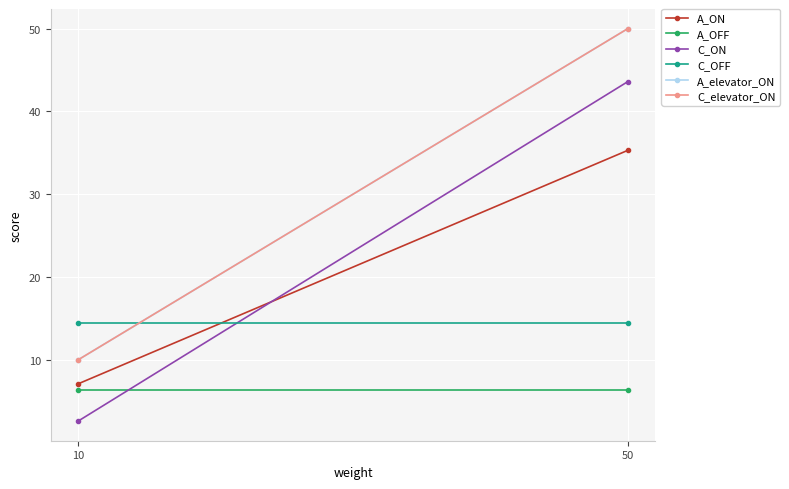

Which has a higher value, 10 or 50?

50